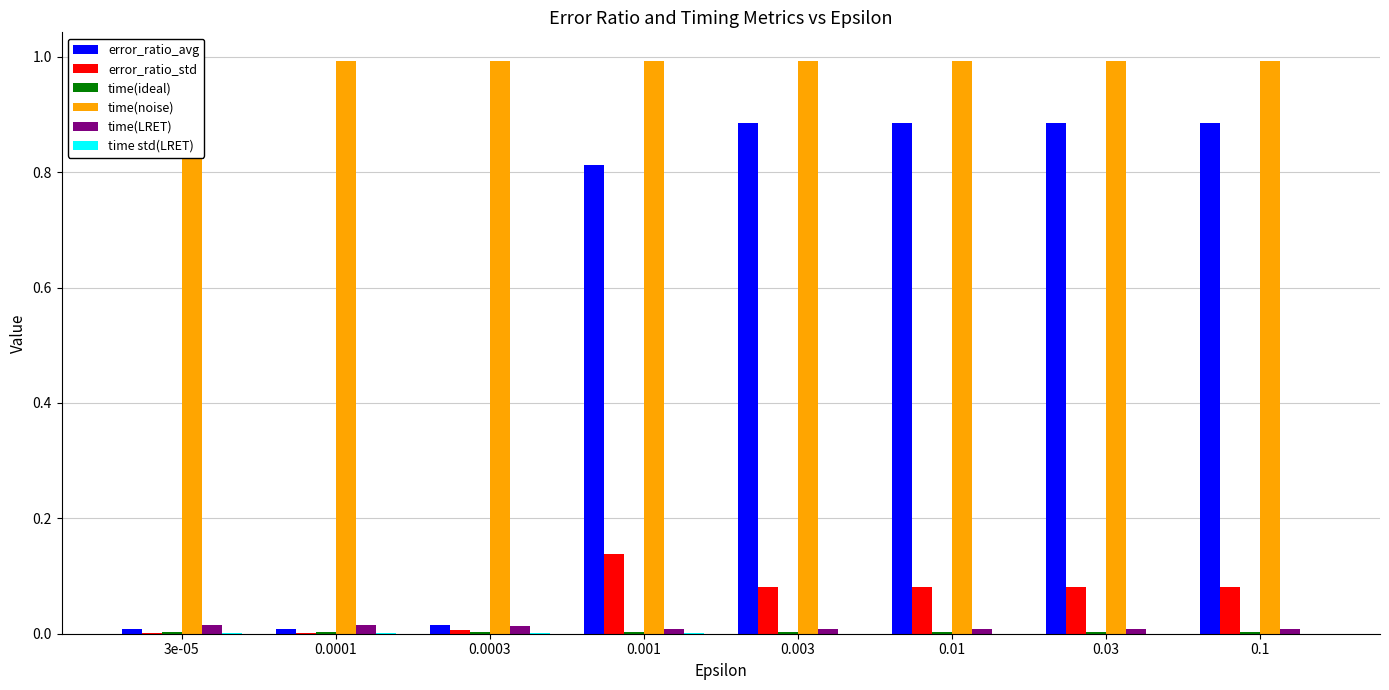

What is the total value across all series at 0.03?

2.0